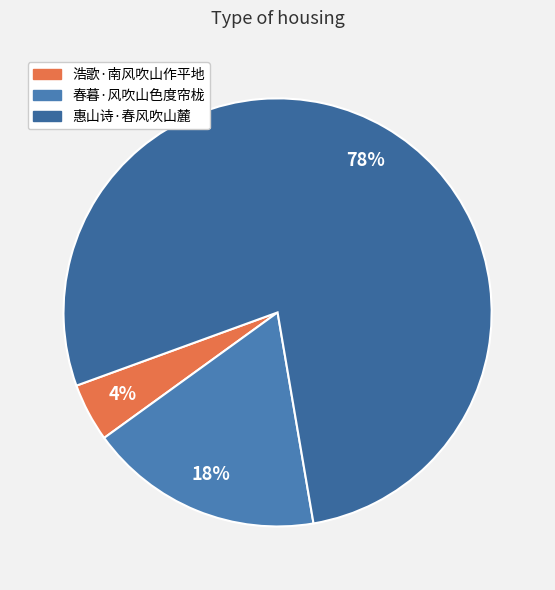

Does 惠山诗·春风吹山麓 account for over 50% of the chart?

Yes